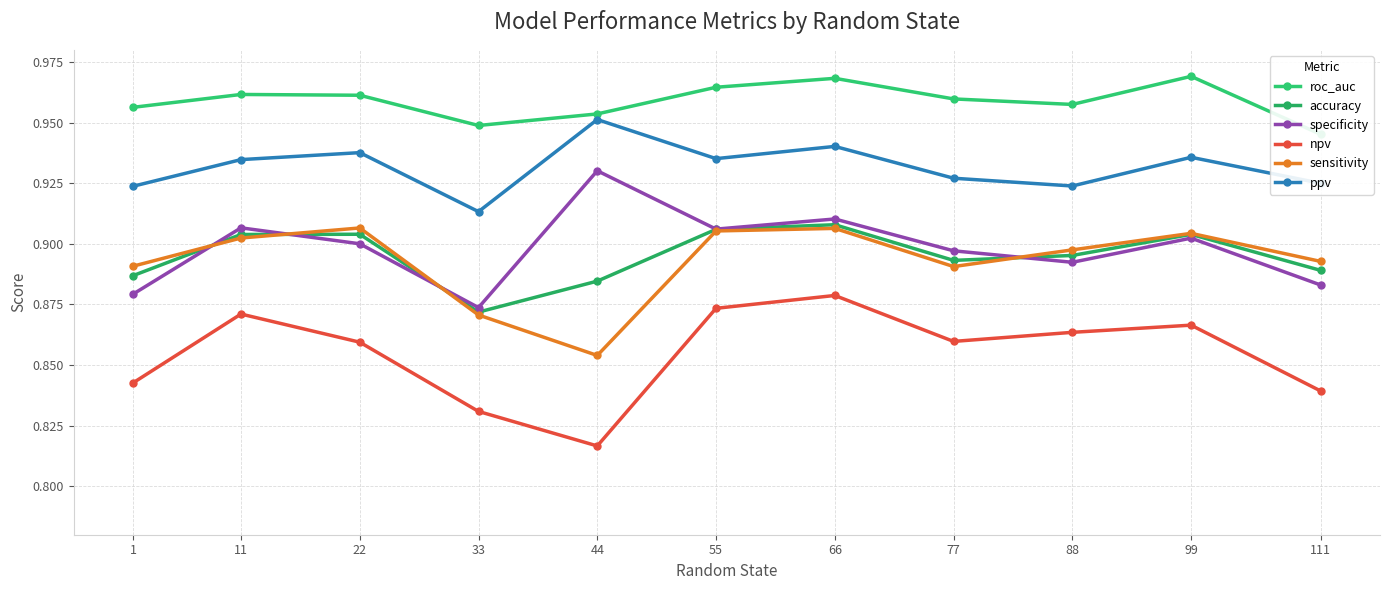

Which label corresponds to the smallest value in the chart?

44